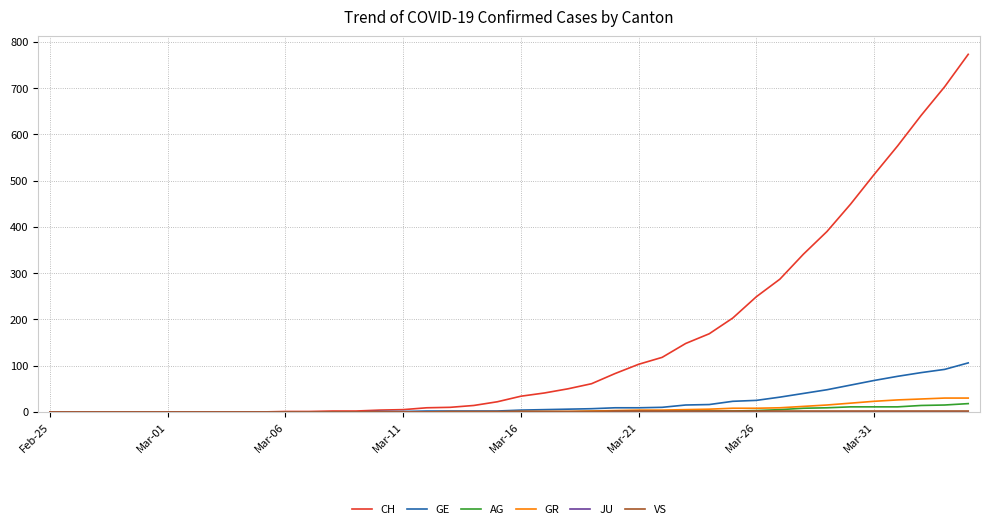

Which series has the largest range (max minus min)?

CH